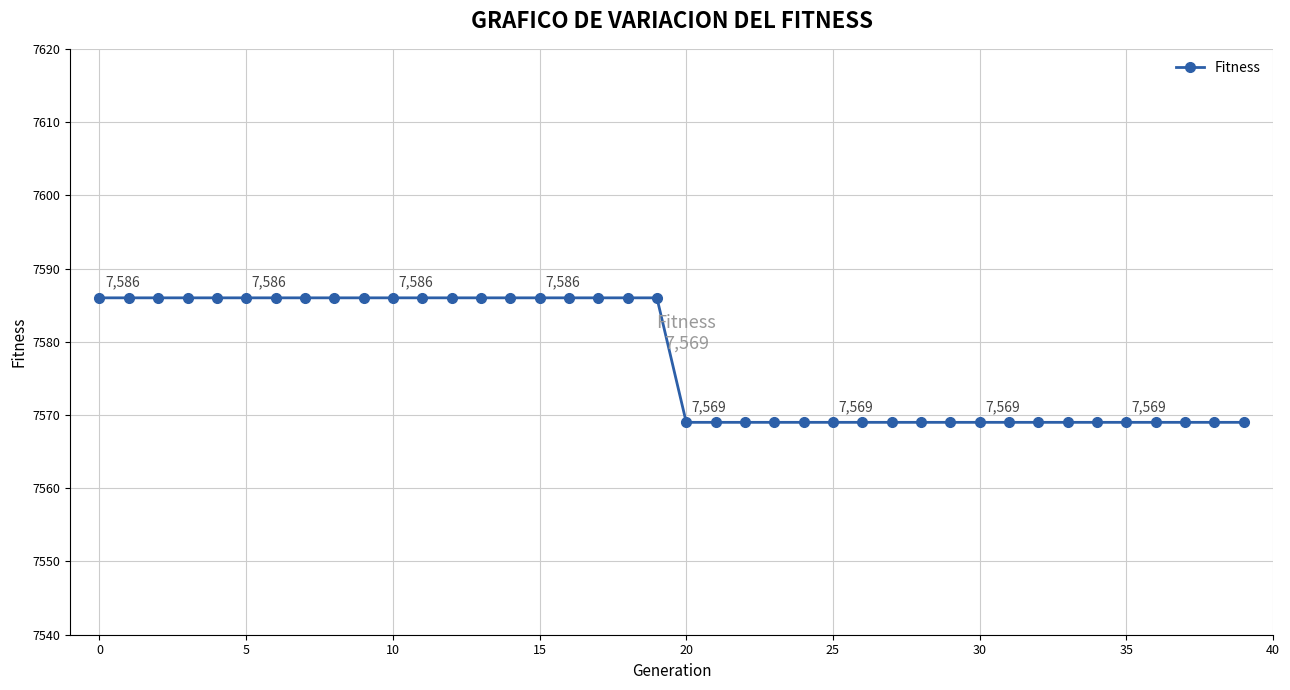

How many values are between 7569 and 7586?

40